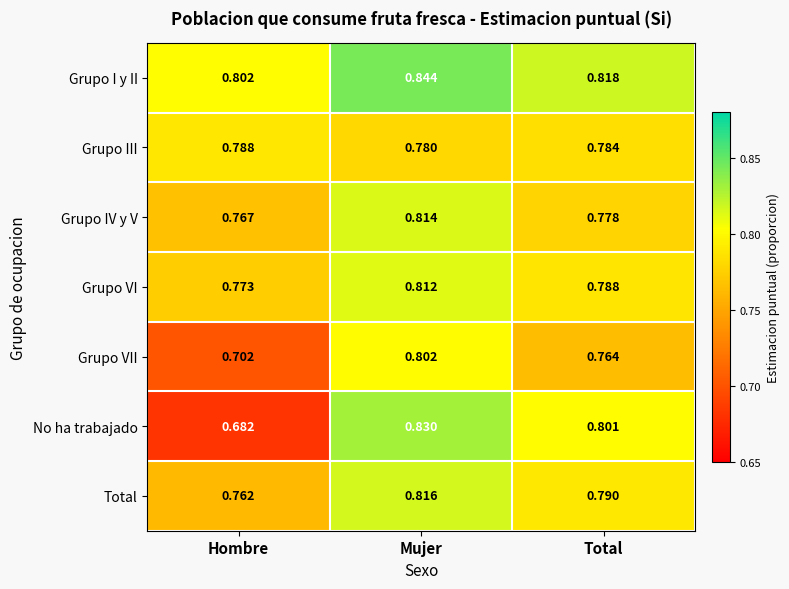

What is the total value across all series at Mujer?

5.7